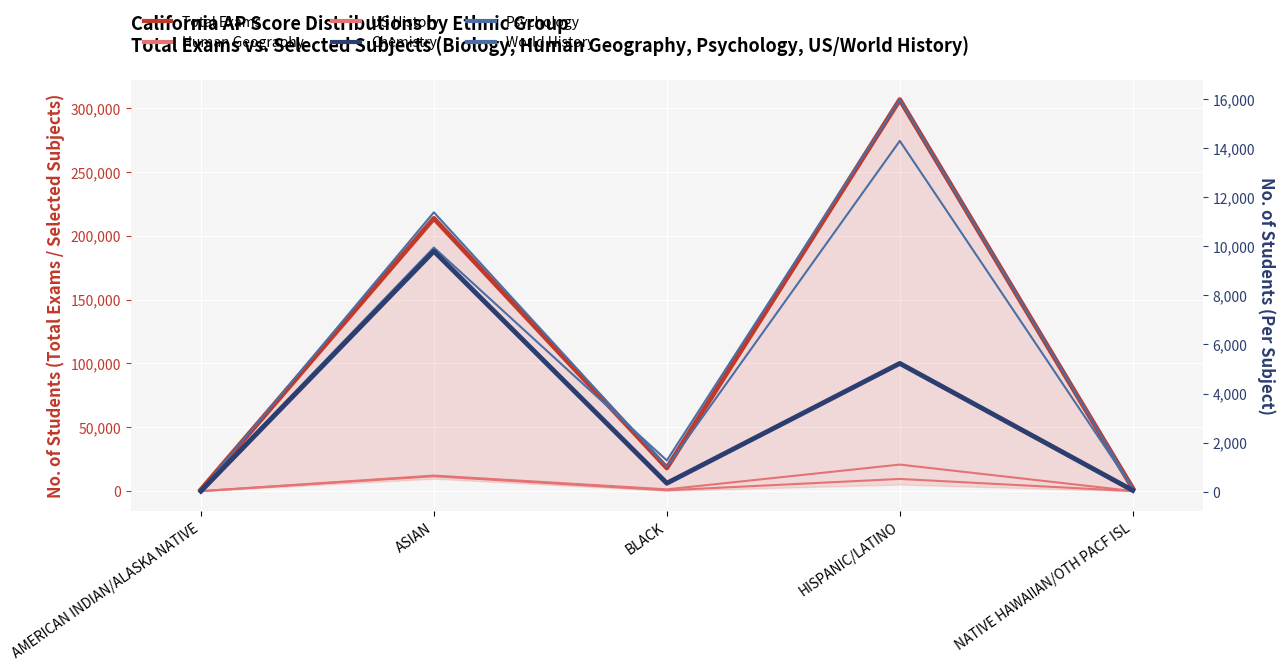

At which label does US History first exceed 709?

ASIAN